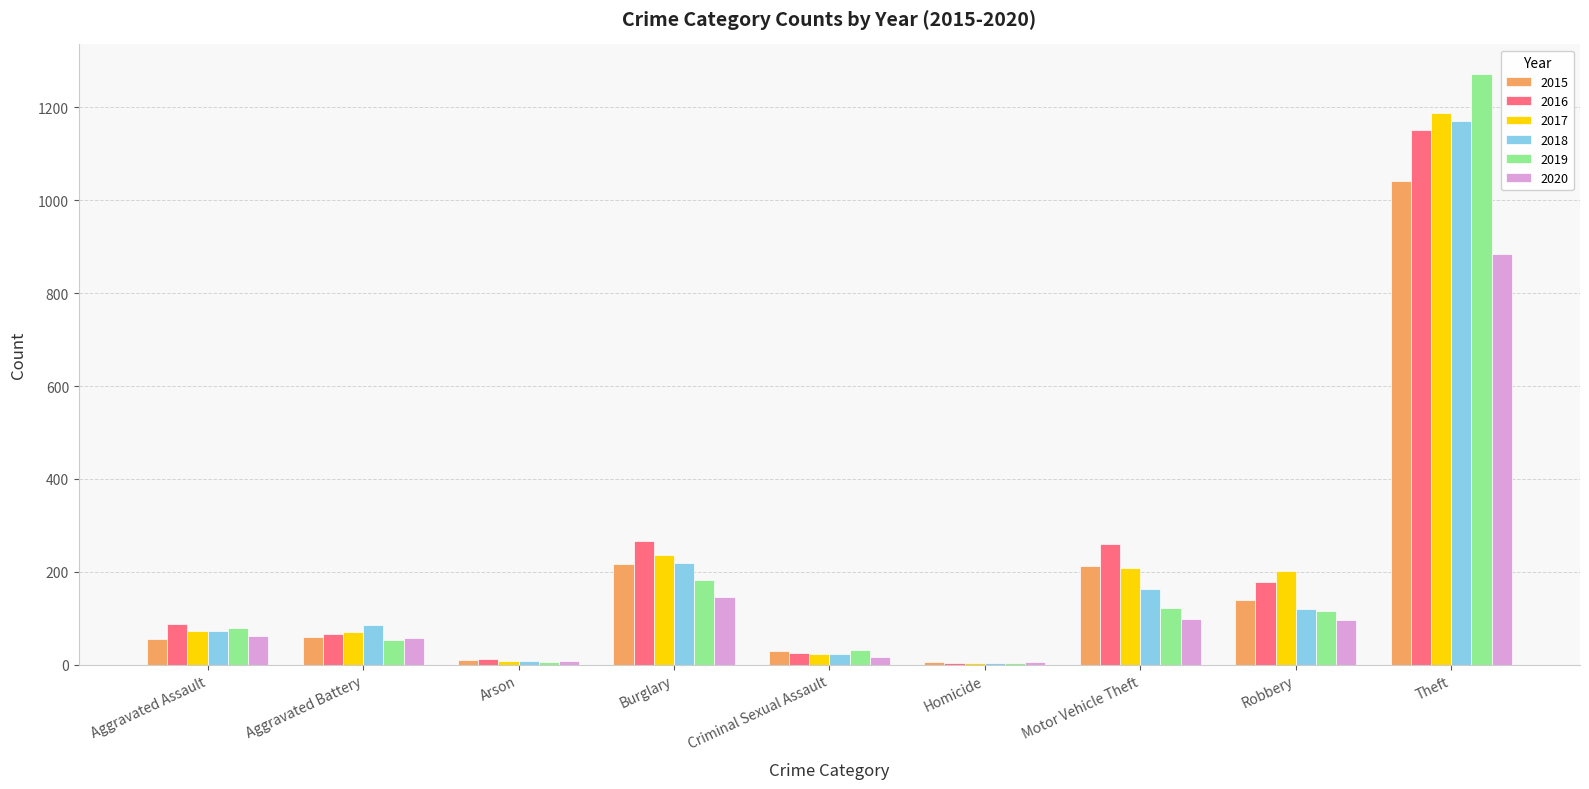

The 2017 series shows 4 at Homicide. True or false?

True